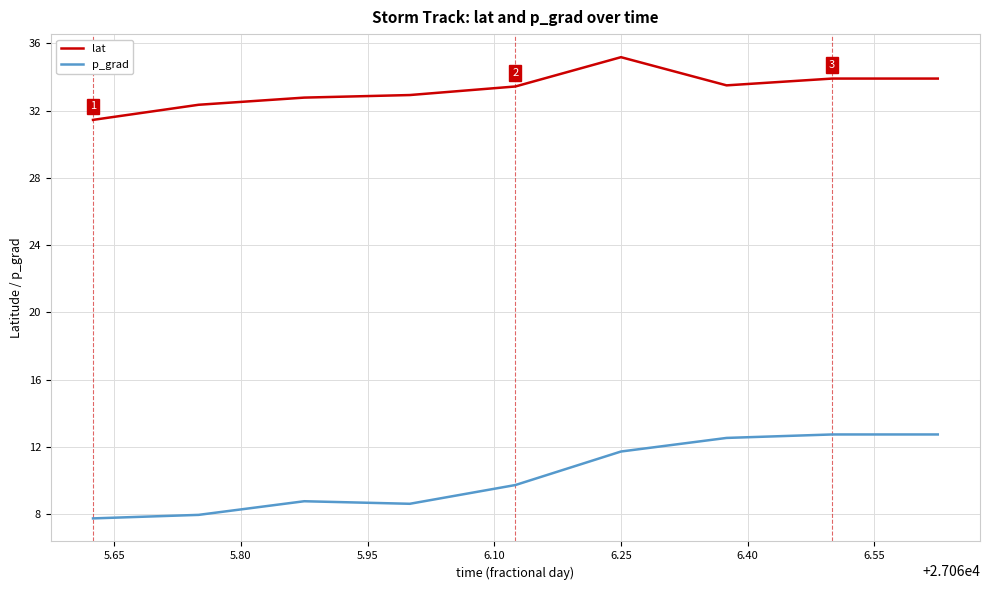

Rank the series by their maximum value, from highest to lowest.

lat, p_grad